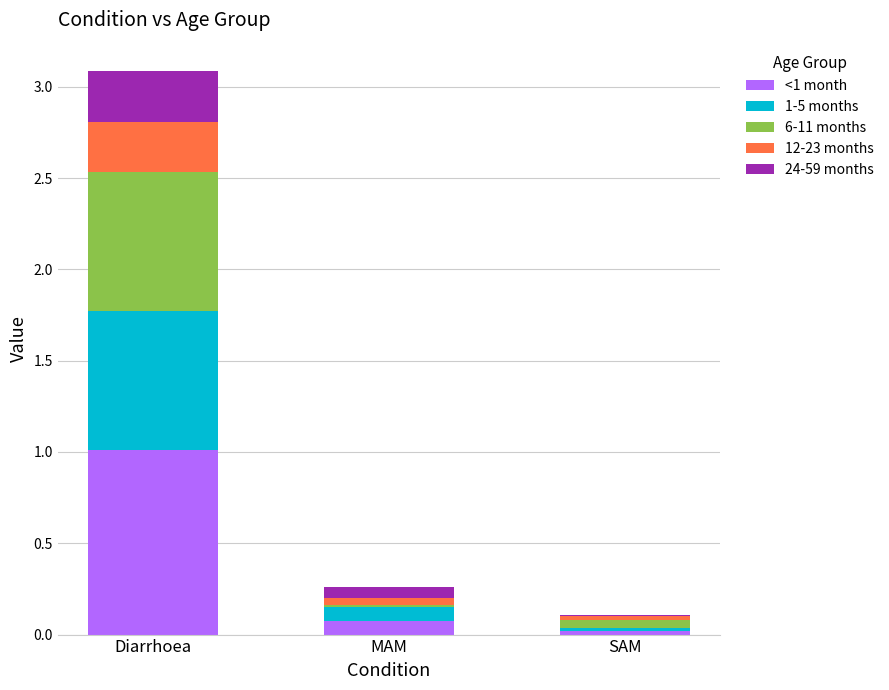

Which category has the highest value in the <1 month series?

Diarrhoea